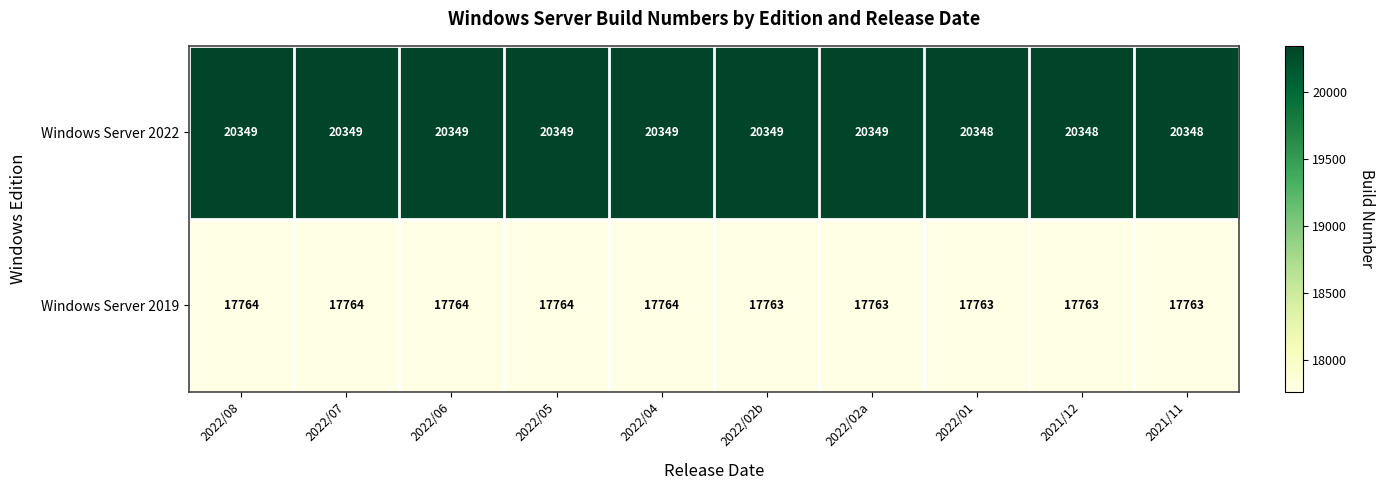

Reading left to right, extract all data points from this chart.

Windows Server 2022: 20349	20349	20349	20349	20349	20349	20349	20348	20348	20348
Windows Server 2019: 17764	17764	17764	17764	17764	17763	17763	17763	17763	17763